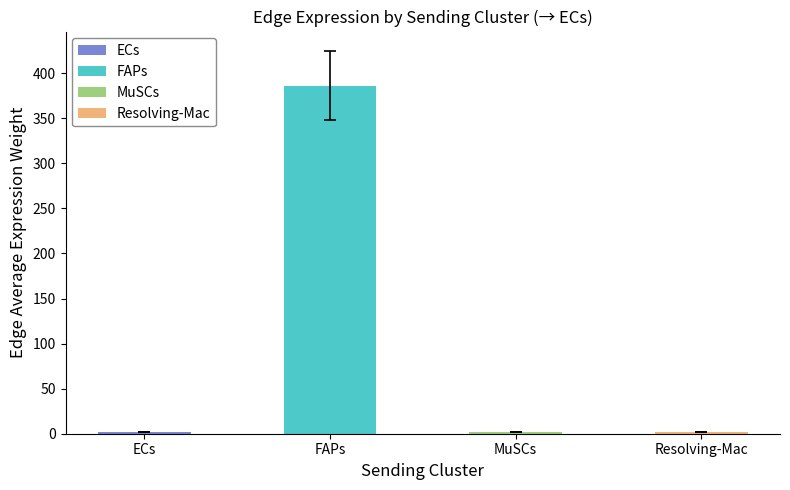

What is the label of the 1st bar from the right?

Resolving-Mac